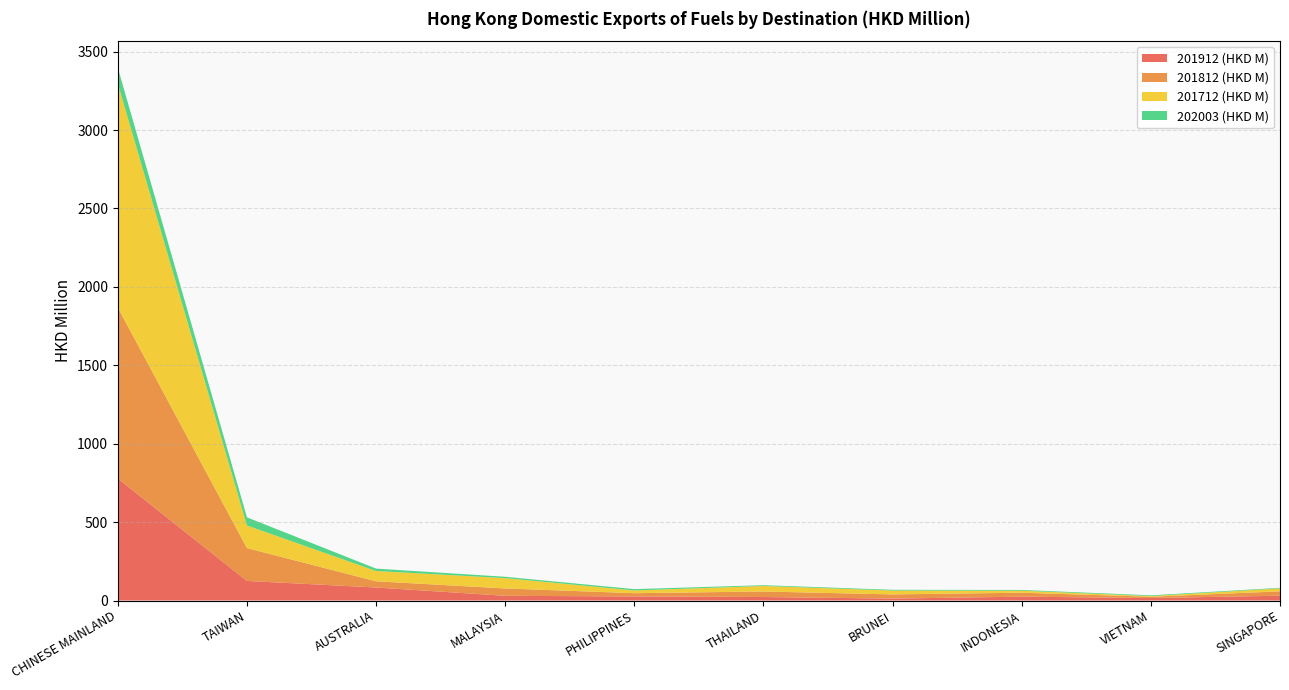

Reading right to left, transcribe all the data shown in this chart.

201912 (HKD M): SINGAPORE=30.8	VIETNAM=15.9	INDONESIA=24.7	BRUNEI=12.2	THAILAND=22.4	PHILIPPINES=26.0	MALAYSIA=30.2	AUSTRALIA=83.0	TAIWAN=124.9	CHINESE MAINLAND=778.2
201812 (HKD M): SINGAPORE=27.7	VIETNAM=8.2	INDONESIA=25.2	BRUNEI=26.7	THAILAND=35.1	PHILIPPINES=20.8	MALAYSIA=46.7	AUSTRALIA=39.6	TAIWAN=209.5	CHINESE MAINLAND=1090.0
201712 (HKD M): SINGAPORE=18.6	VIETNAM=4.4	INDONESIA=12.9	BRUNEI=24.8	THAILAND=35.3	PHILIPPINES=17.4	MALAYSIA=66.0	AUSTRALIA=65.5	TAIWAN=144.1	CHINESE MAINLAND=1427.9
202003 (HKD M): SINGAPORE=3.8	VIETNAM=4.6	INDONESIA=4.6	BRUNEI=4.8	THAILAND=4.8	PHILIPPINES=8.4	MALAYSIA=8.5	AUSTRALIA=15.4	TAIWAN=52.0	CHINESE MAINLAND=101.0